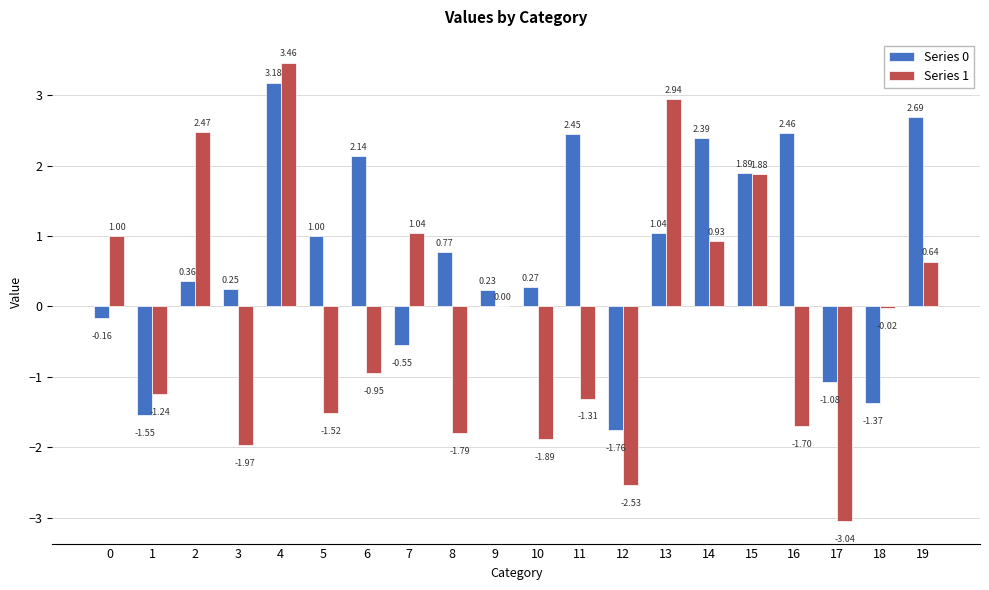

Is the value of Series 0 at 11 greater than the value of Series 1 at 18?

Yes